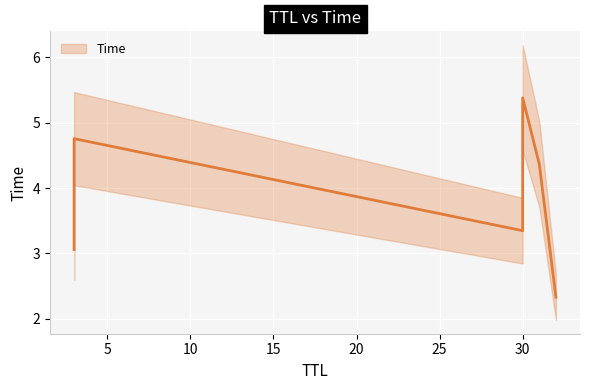

How many data points are less than 4?

3